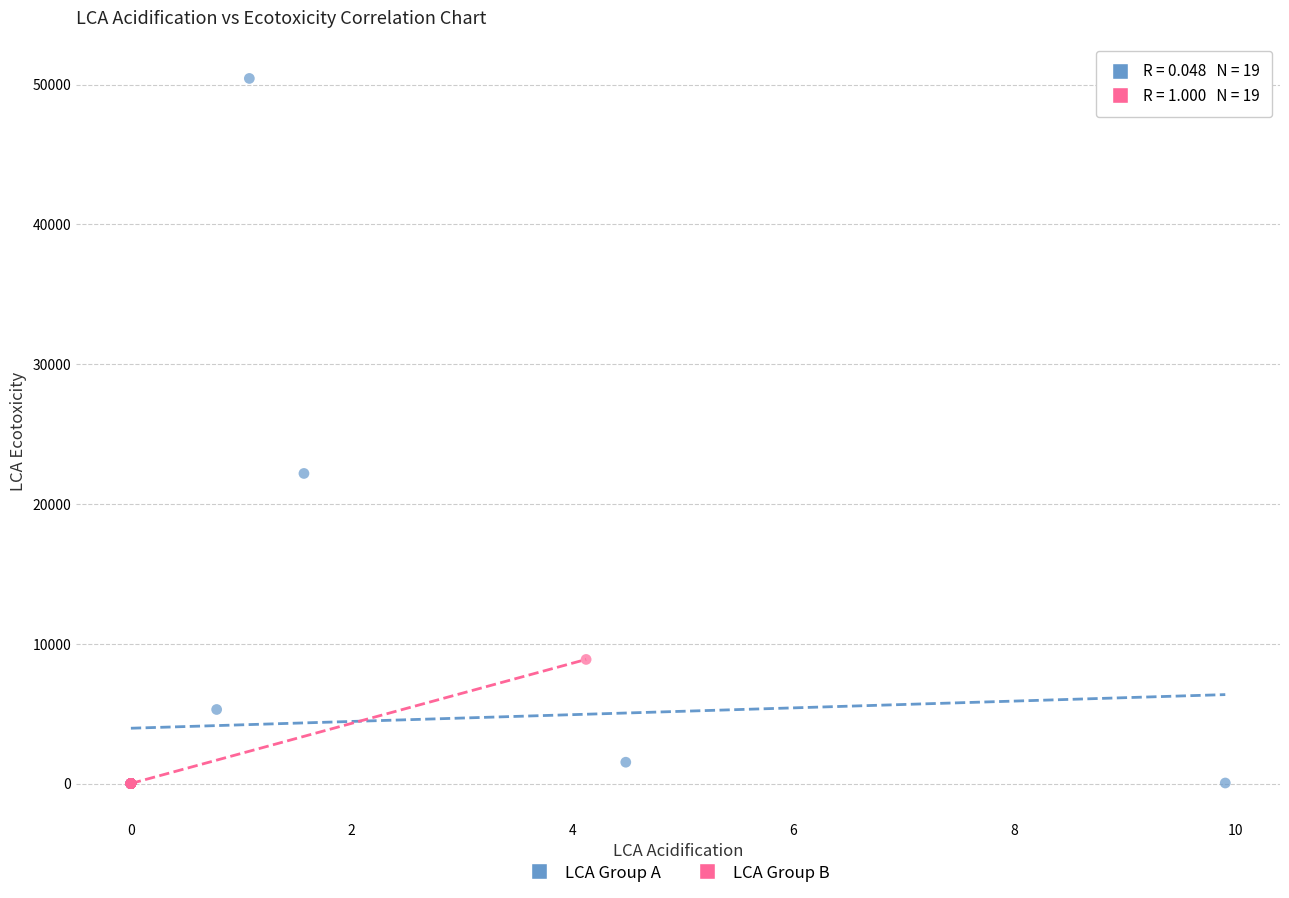

Which series has the widest spread of Y values?

LCA Group A